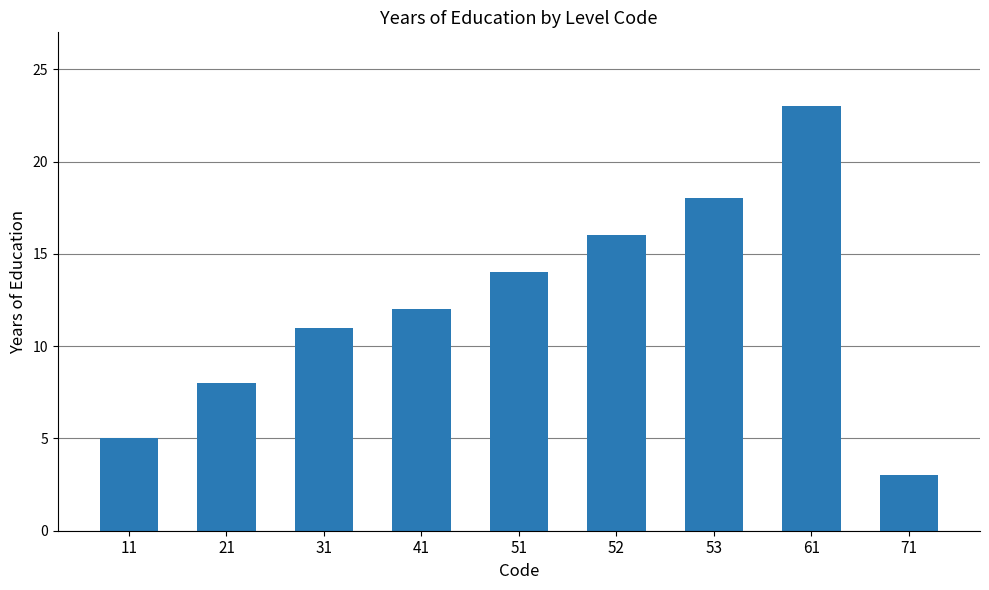

List the labels in order of value, smallest first.

71, 11, 21, 31, 41, 51, 52, 53, 61